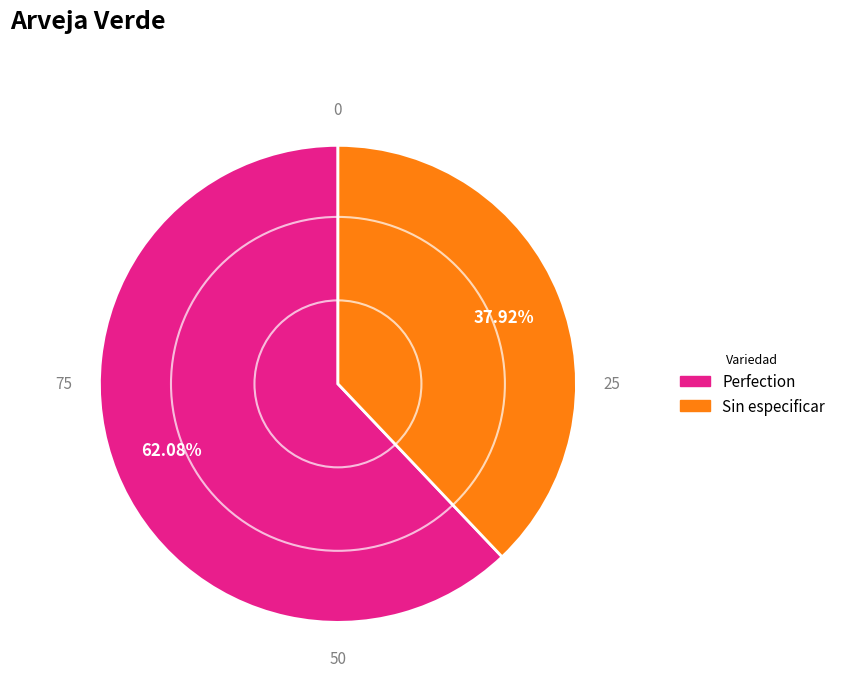

To the nearest percent, what portion does Perfection represent?

62%